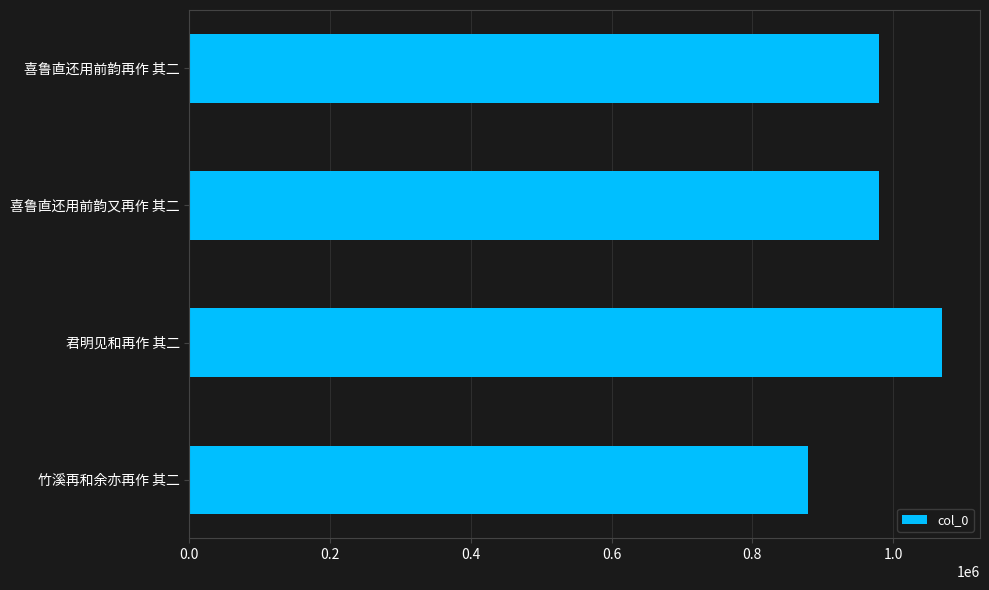

What is the average value?

977334